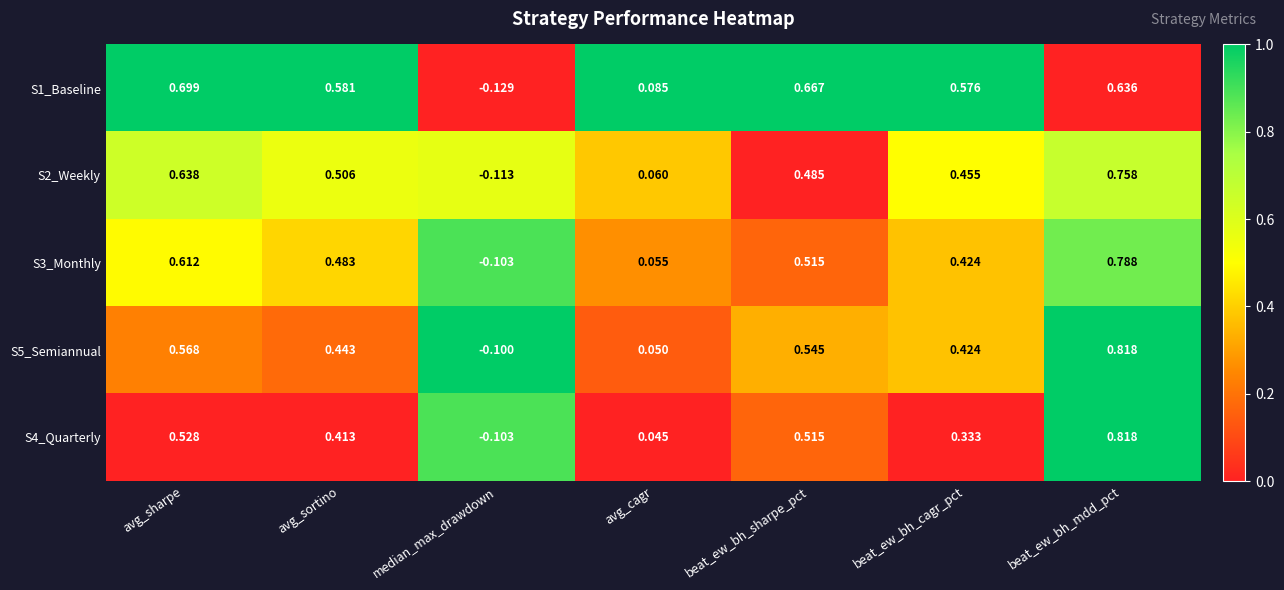

Where does the S4_Quarterly series first go above 0?

avg_sharpe